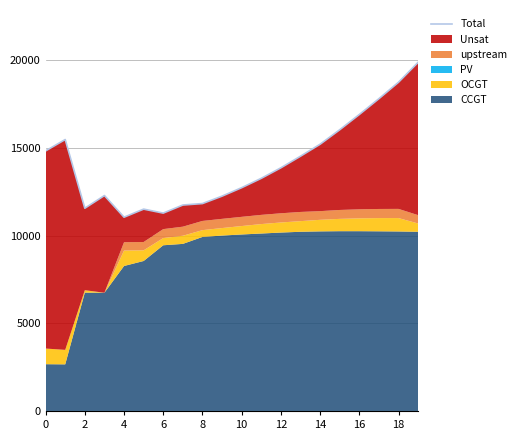

Is it true that the value at 10 is 4829?

False